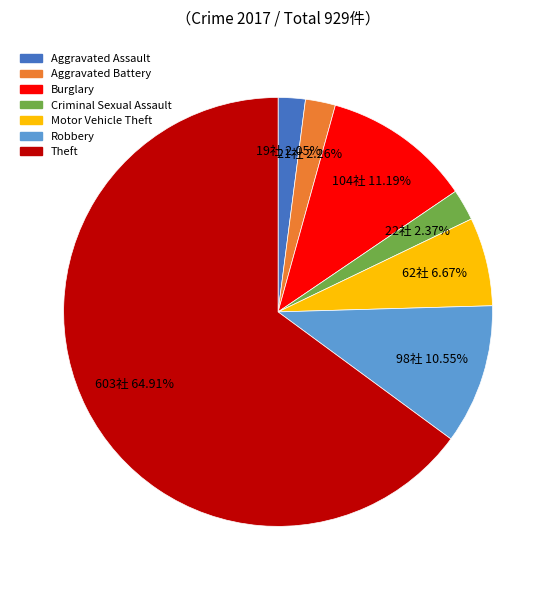

The Robbery slice represents 22% of the pie. True or false?

False